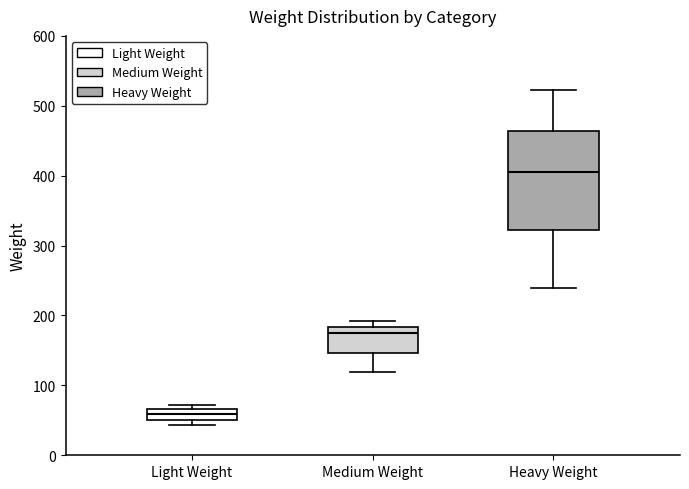

Where is the upper edge of the box for Light Weight on the y-axis? The values are not printed on the chart, so give them approximately, as read against the axis.

70